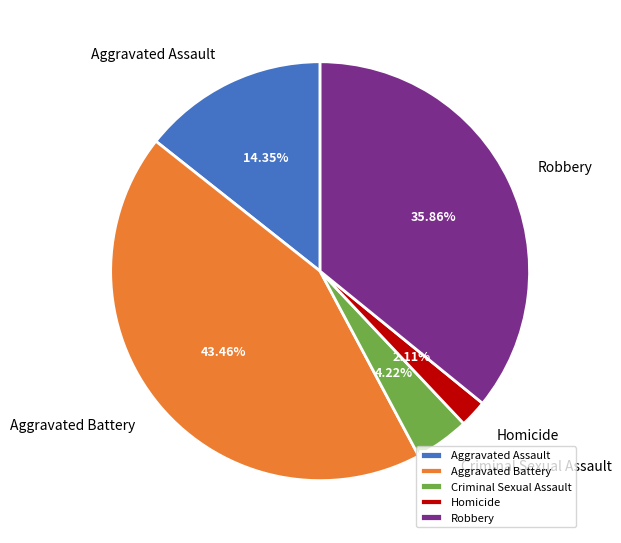

Which slice is the largest?

Aggravated Battery